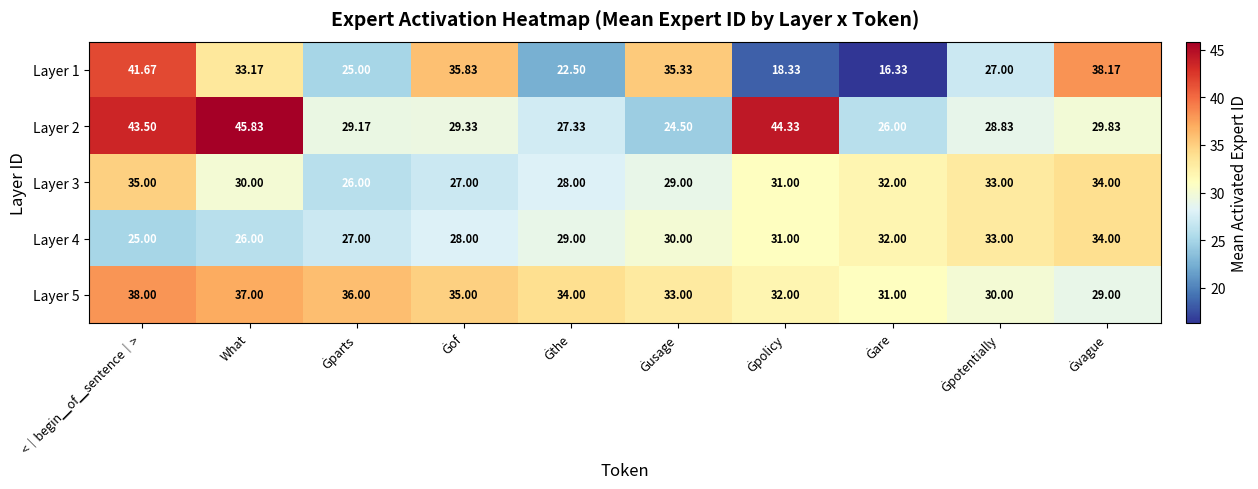

Which series has the largest range (max minus min)?

Layer 1